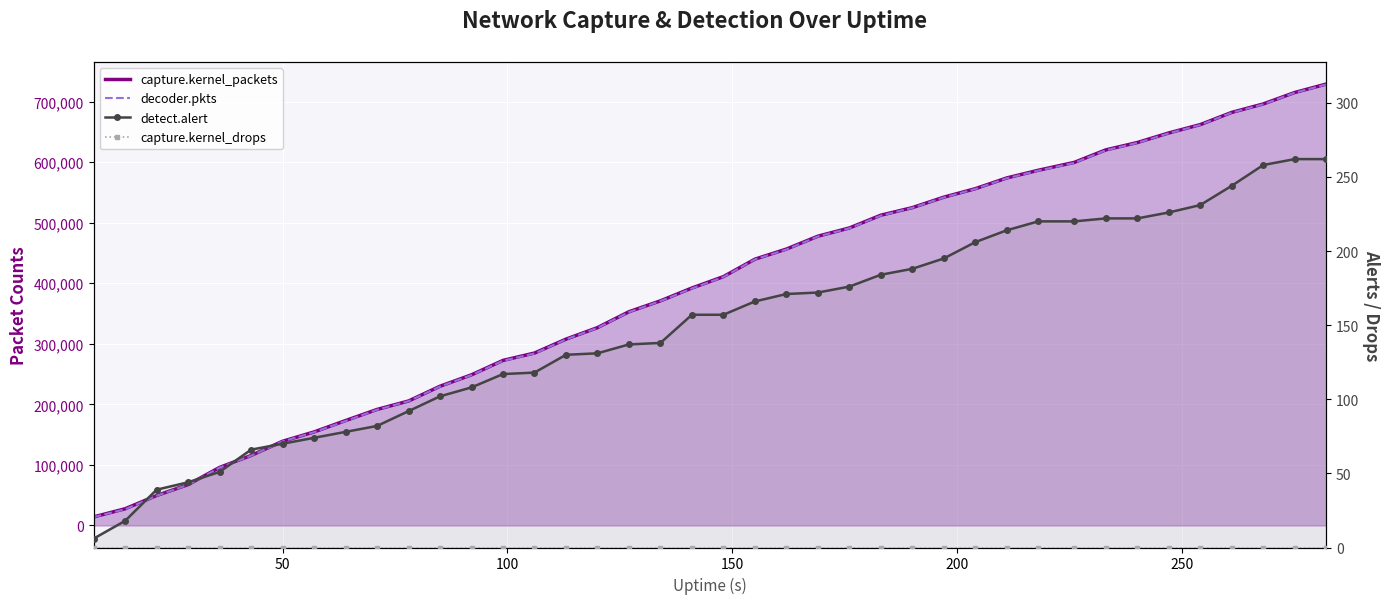

Is the value of detect.alert at 11 greater than the value of capture.kernel_packets (line) at 50?

No